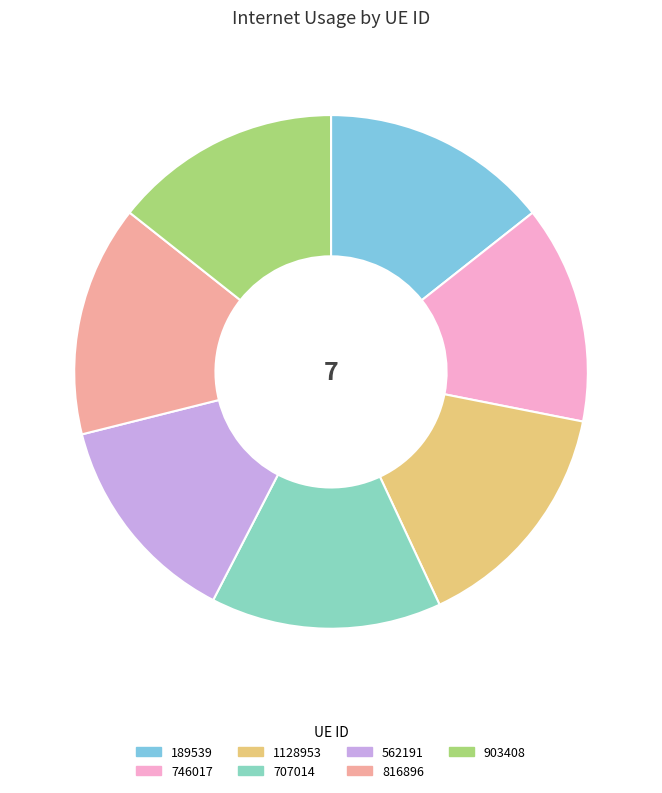

Does 1128953 represent more than half of the total?

No